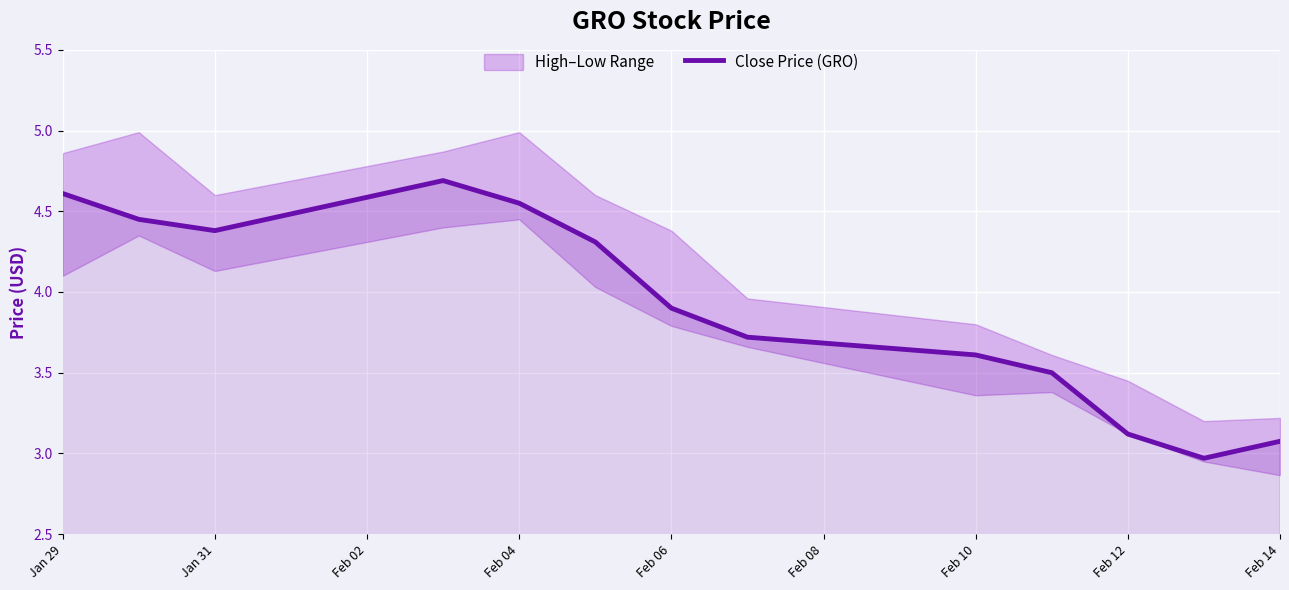

How many lines are shown in the chart?

1